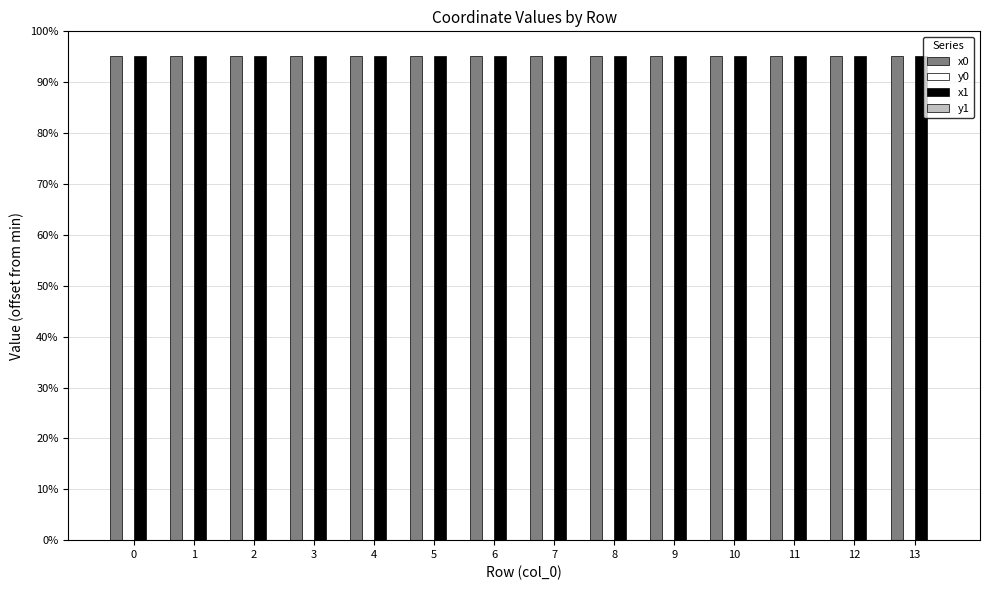

Are the bars grouped side by side (vs. stacked)?

Yes